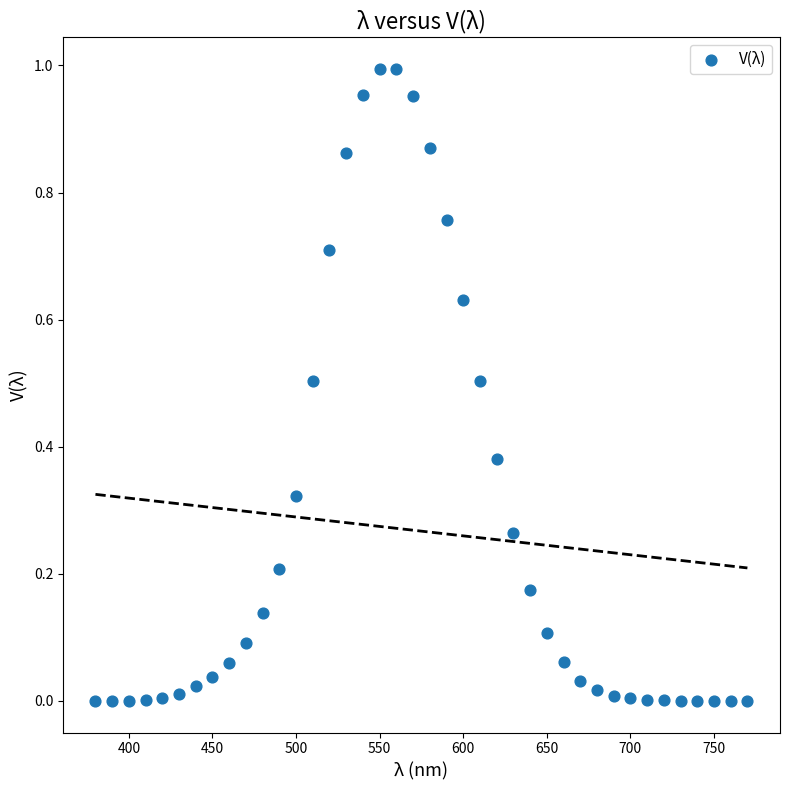

What is the range of X values (max minus min)?

390.0